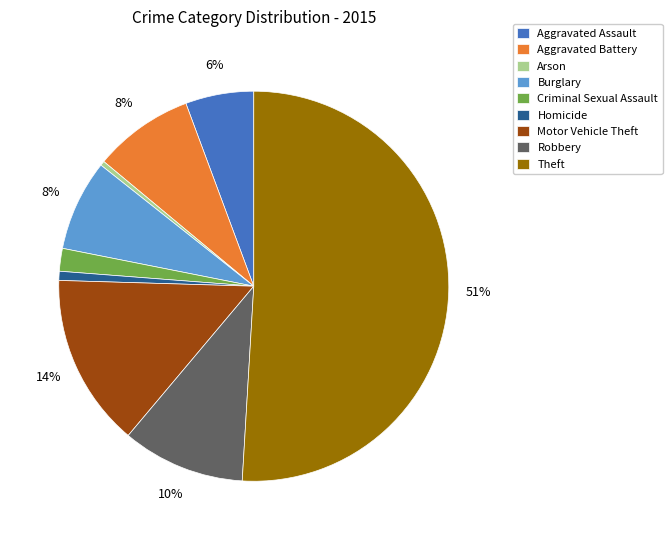

Combined, do Homicide and Criminal Sexual Assault account for over 50%?

No